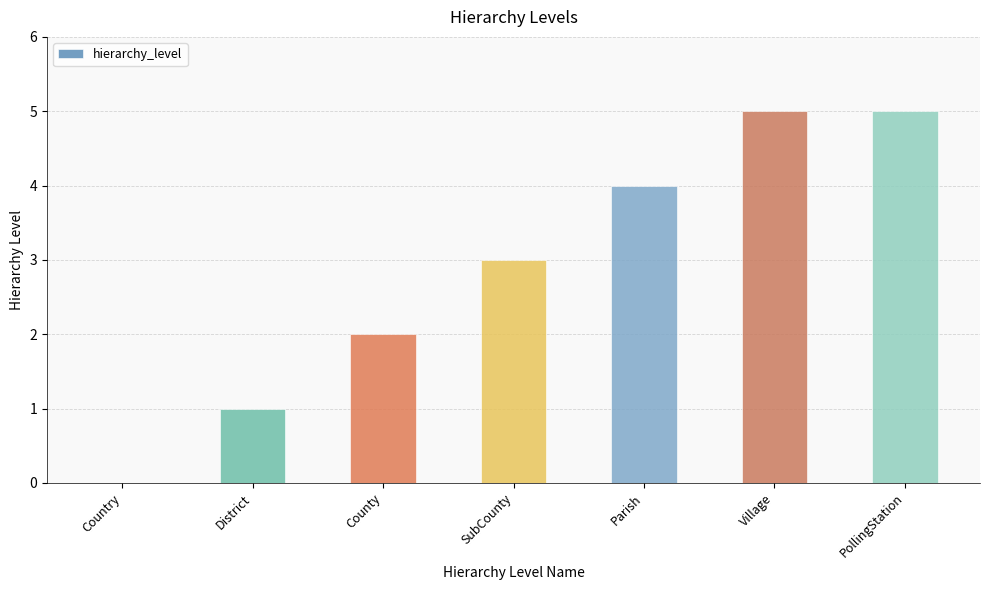

True or false: the data shows 3 at SubCounty.

True